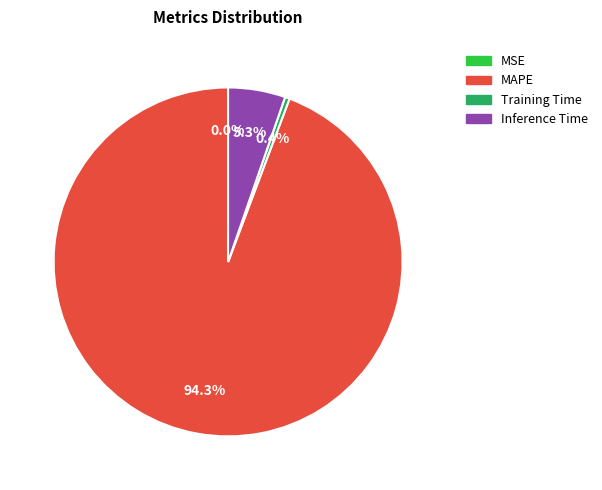

What is the majority slice?

MAPE